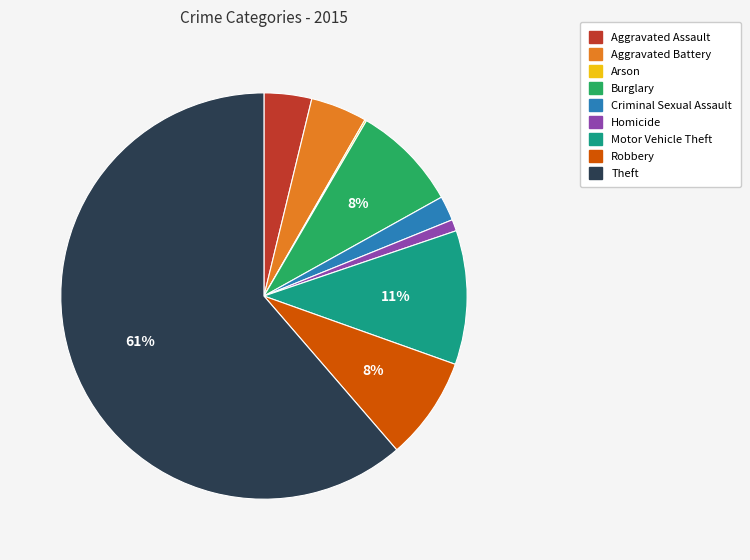

Which slice is the largest?

Theft